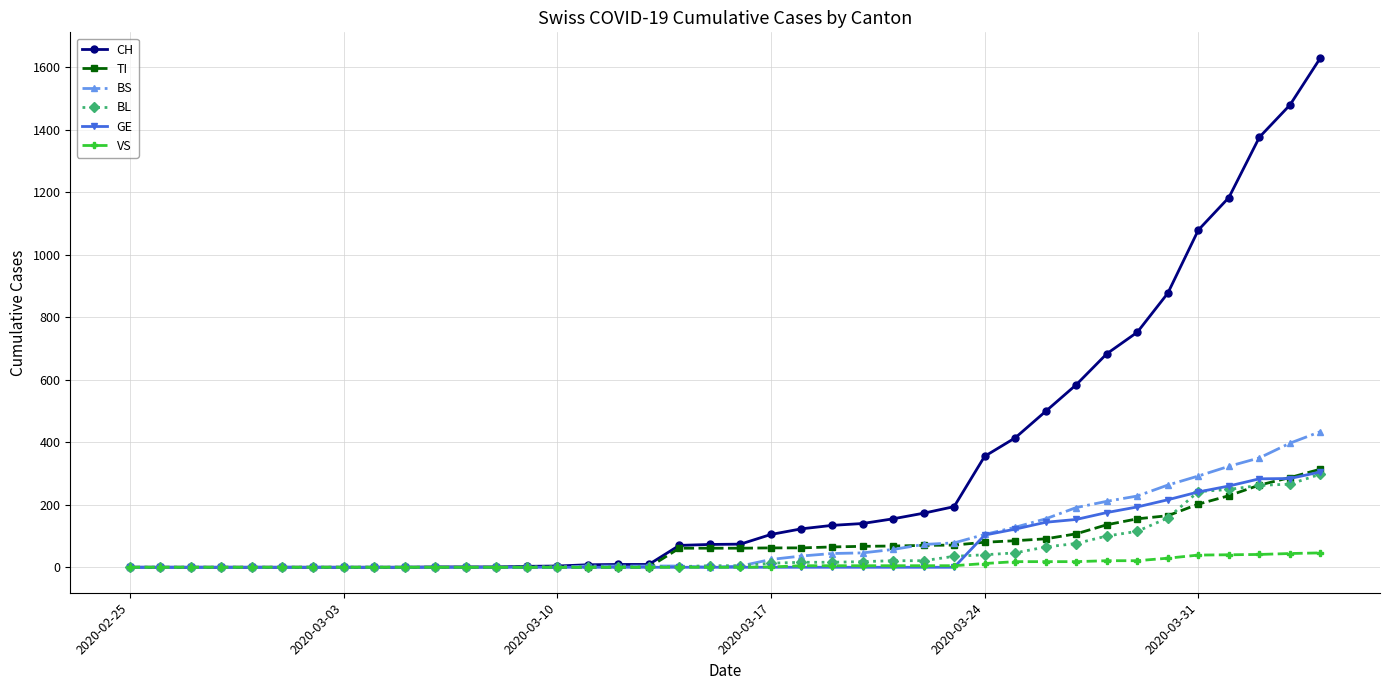

Which series has the widest spread of values?

CH